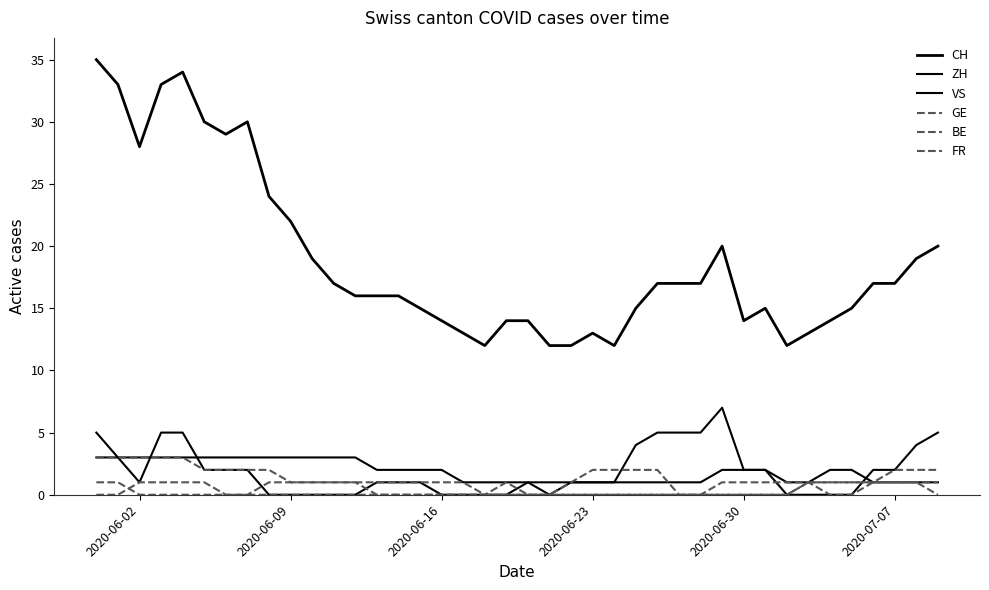

Does the chart display data point markers on the line(s)?

No